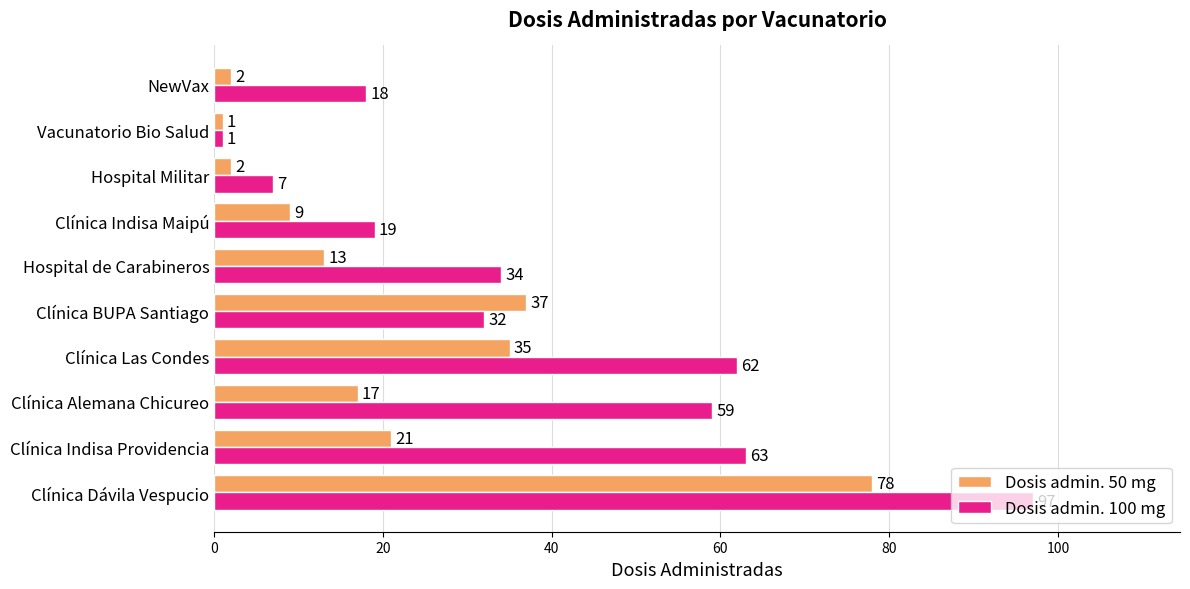

Between Hospital de Carabineros and Clínica Indisa Maipú, which series saw the biggest shift?

Dosis admin. 100 mg